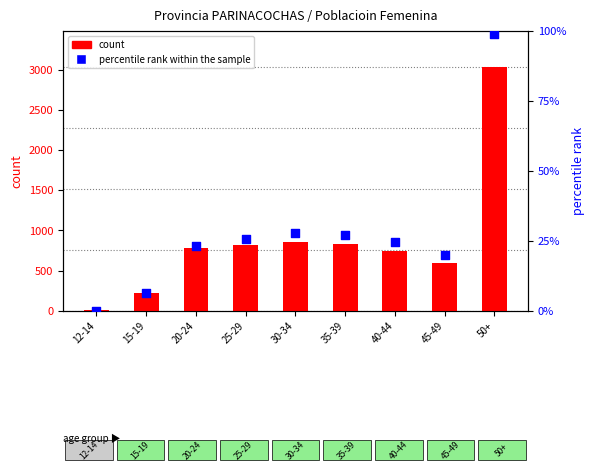

At which category is the sum across all series the highest?

50+